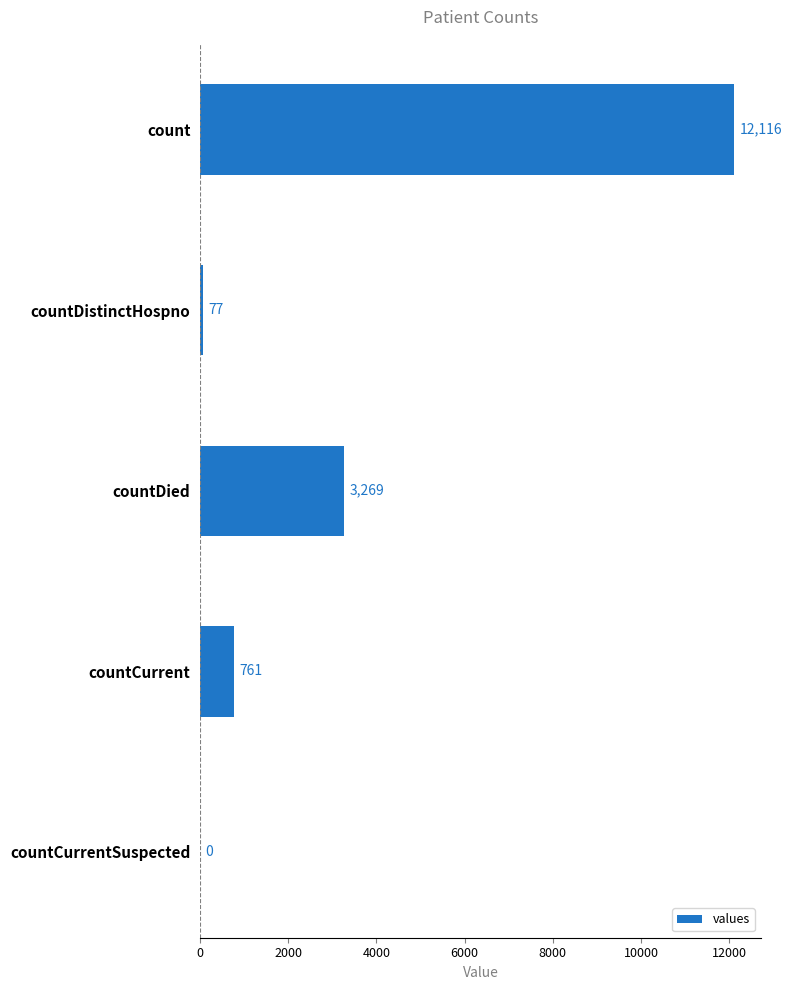

How many positive values are there?

4